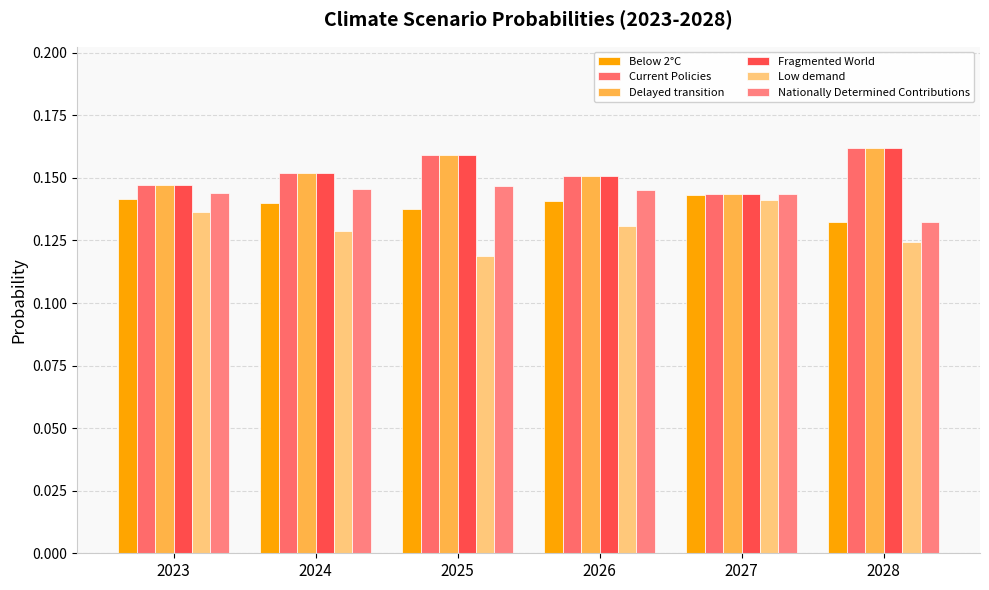

Reading left to right, extract all data points from this chart.

Below 2°C: 2023=0.1	2024=0.1	2025=0.1	2026=0.1	2027=0.1	2028=0.1
Current Policies: 2023=0.1	2024=0.2	2025=0.2	2026=0.2	2027=0.1	2028=0.2
Delayed transition: 2023=0.1	2024=0.2	2025=0.2	2026=0.2	2027=0.1	2028=0.2
Fragmented World: 2023=0.1	2024=0.2	2025=0.2	2026=0.2	2027=0.1	2028=0.2
Low demand: 2023=0.1	2024=0.1	2025=0.1	2026=0.1	2027=0.1	2028=0.1
Nationally Determined Contributions: 2023=0.1	2024=0.1	2025=0.1	2026=0.1	2027=0.1	2028=0.1